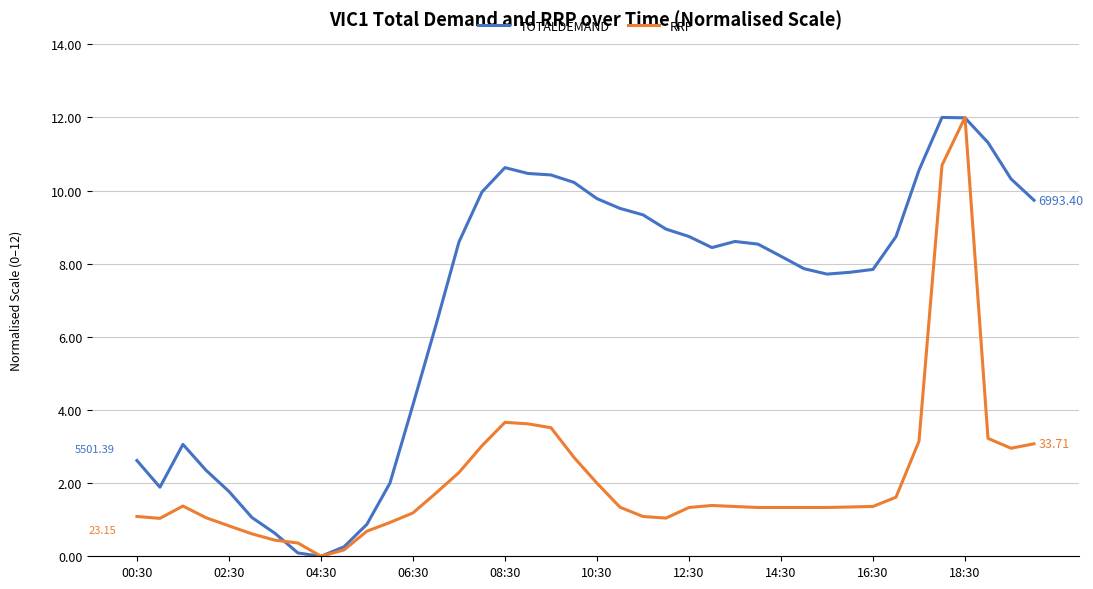

List the series in order of their overall mean, highest first.

TOTALDEMAND, RRP